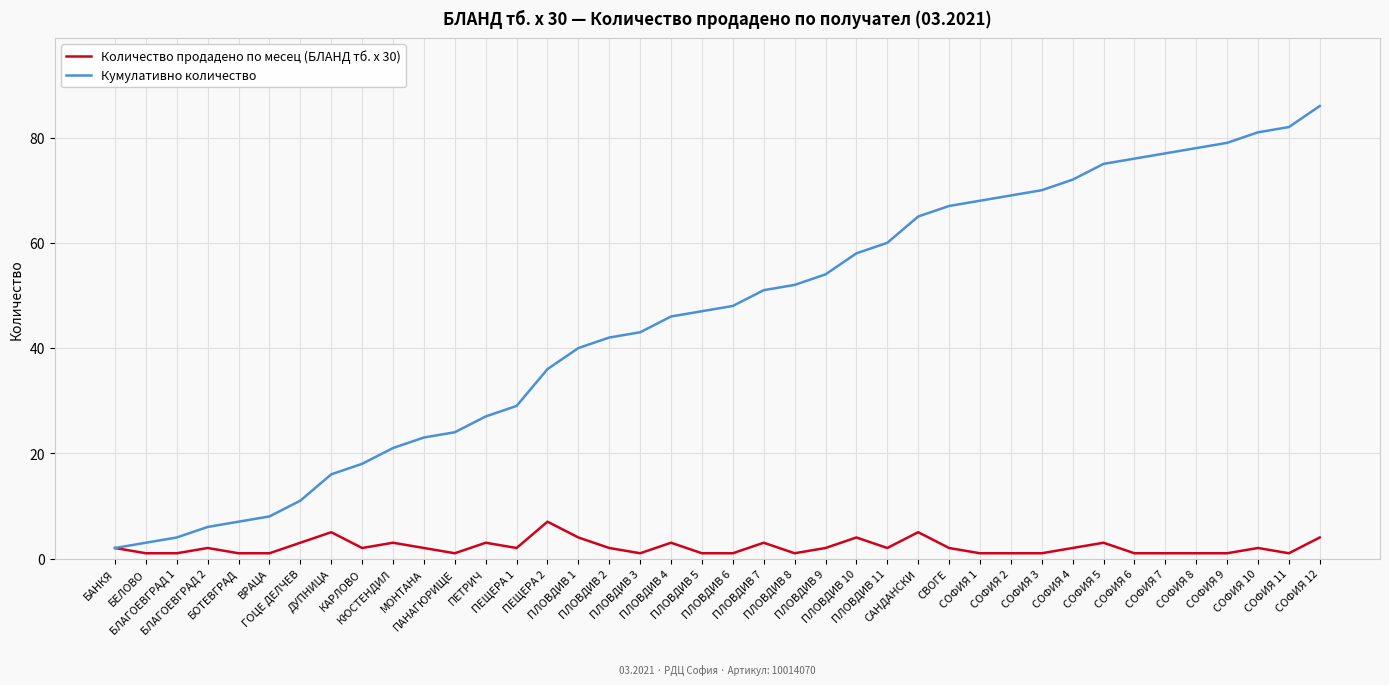

What is the maximum value shown in the chart?

86